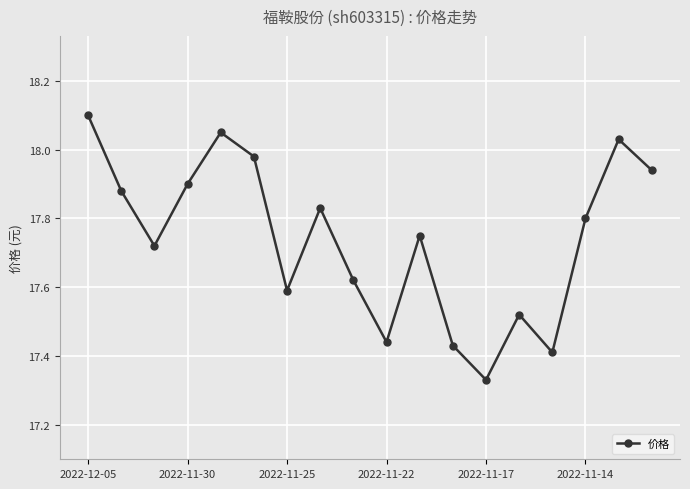

How many points are lower than both their immediate neighbors (excluding endpoints)?

5